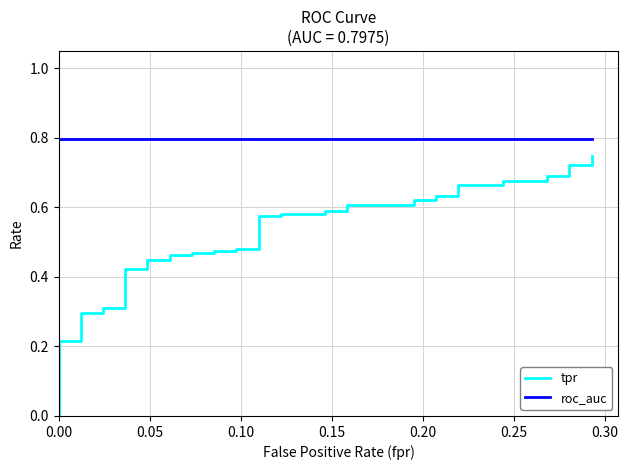

At how many categories does at least one series exceed 0?

40